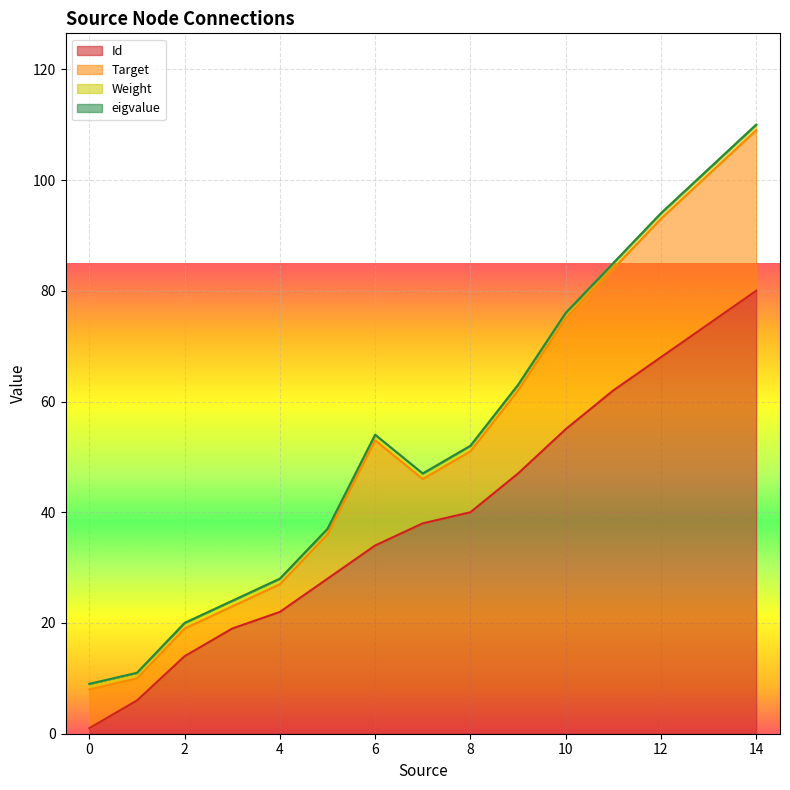

Does the chart display data point markers on the line(s)?

No